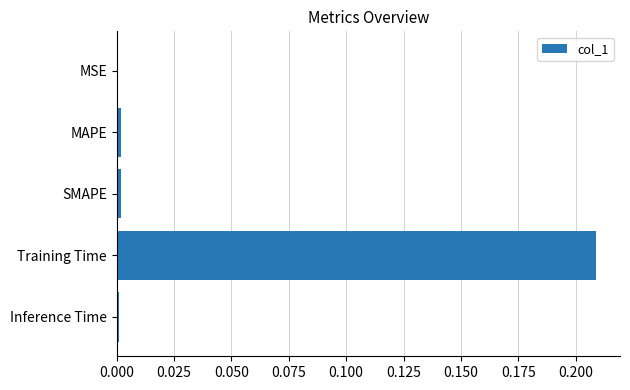

The value at Inference Time is 0.0. True or false?

True